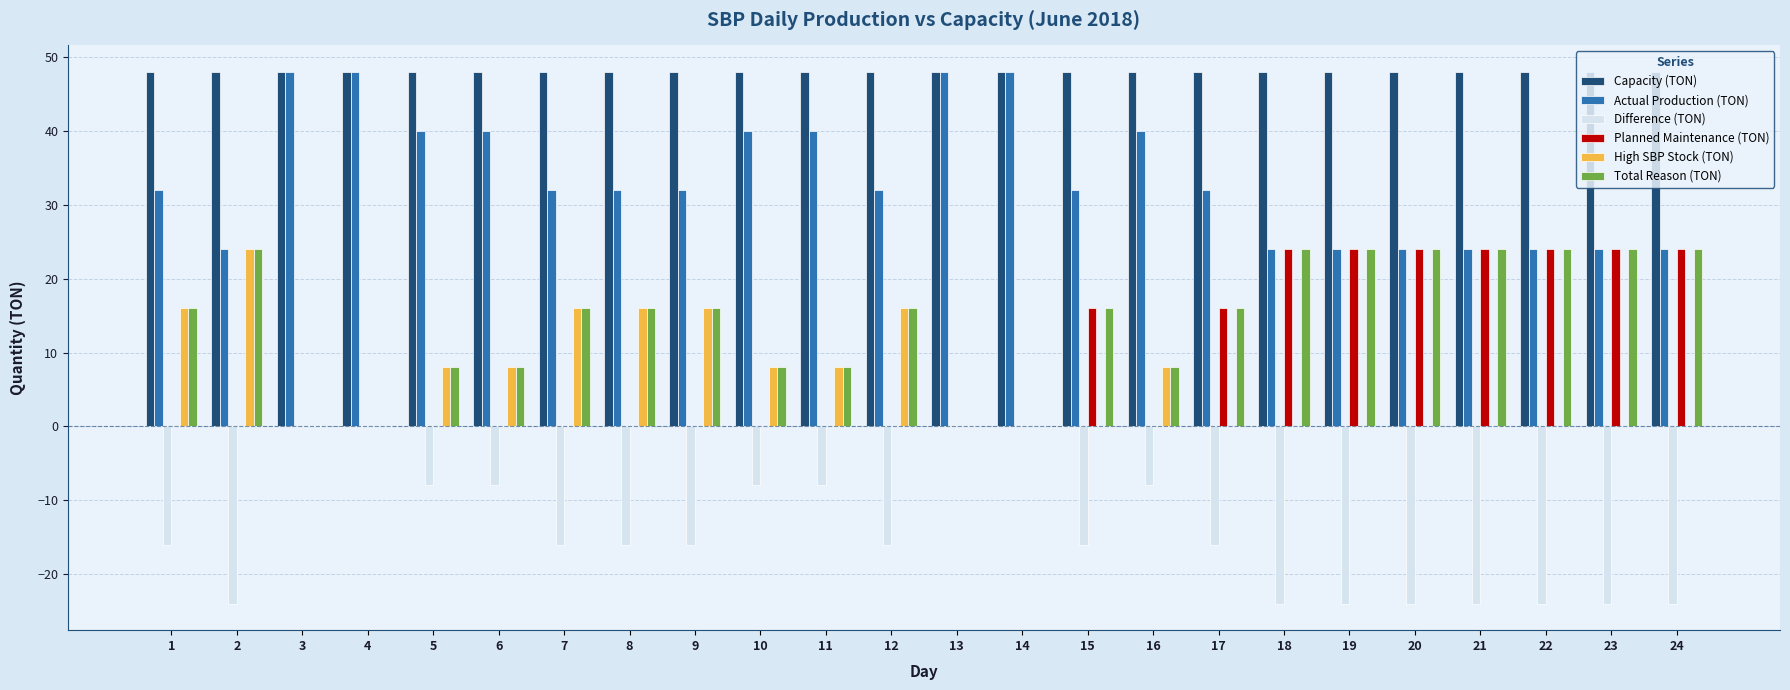

What is the greatest value displayed?

48